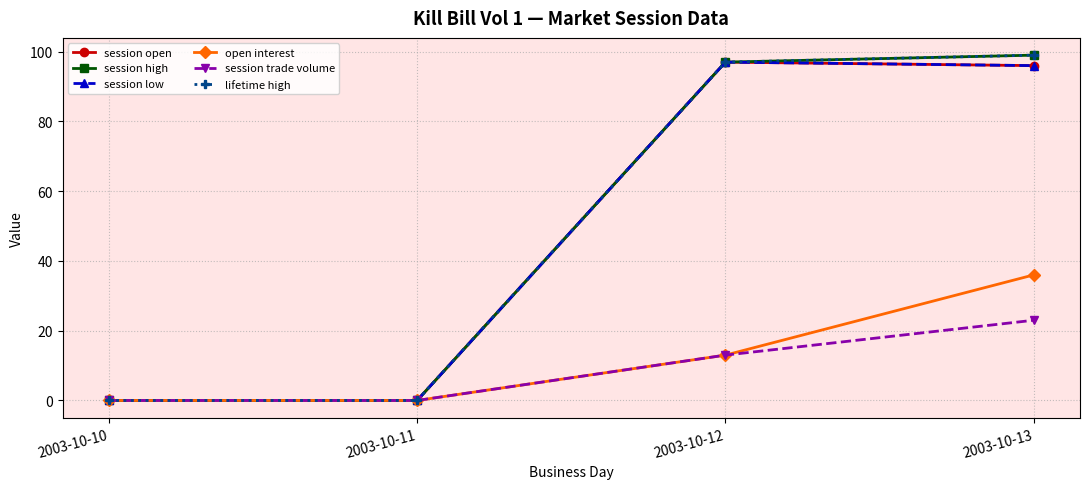

Which category has the highest value in the open interest series?

2003-10-13